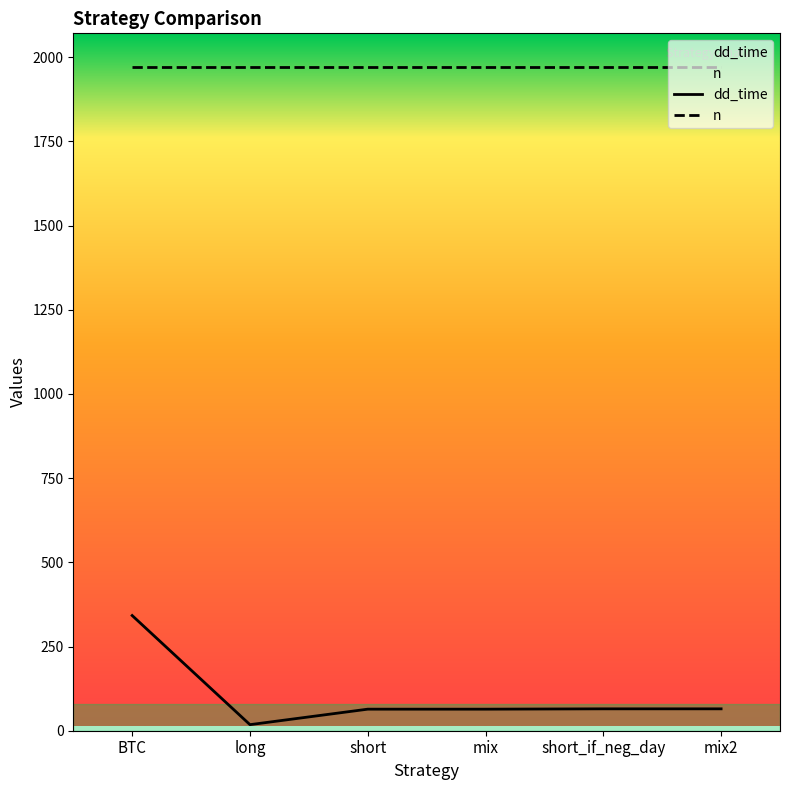

What is the label of the 2nd point from the left?

long